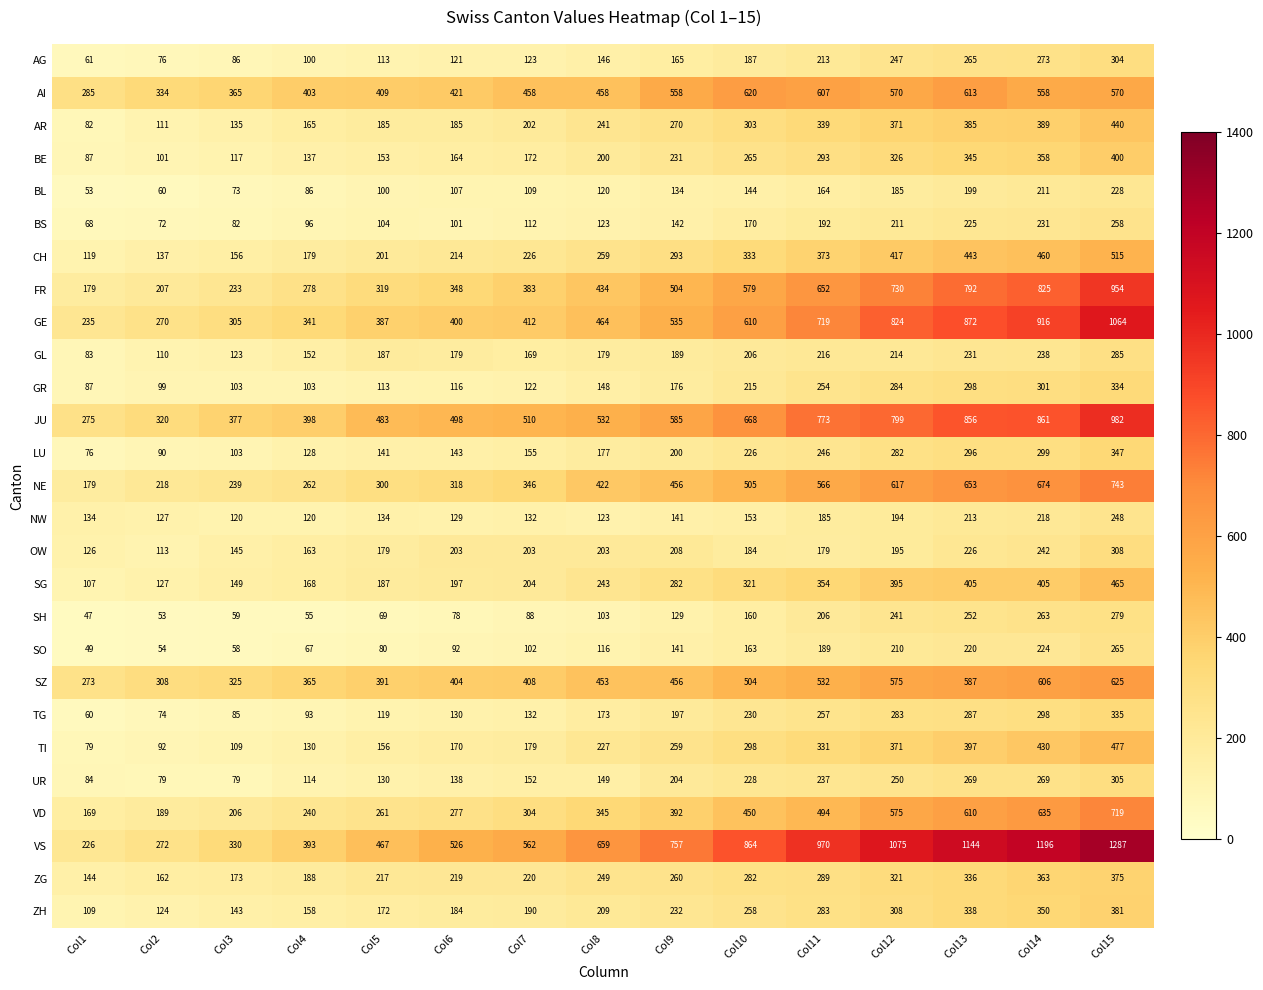

Which series has the largest total across all categories?

VS